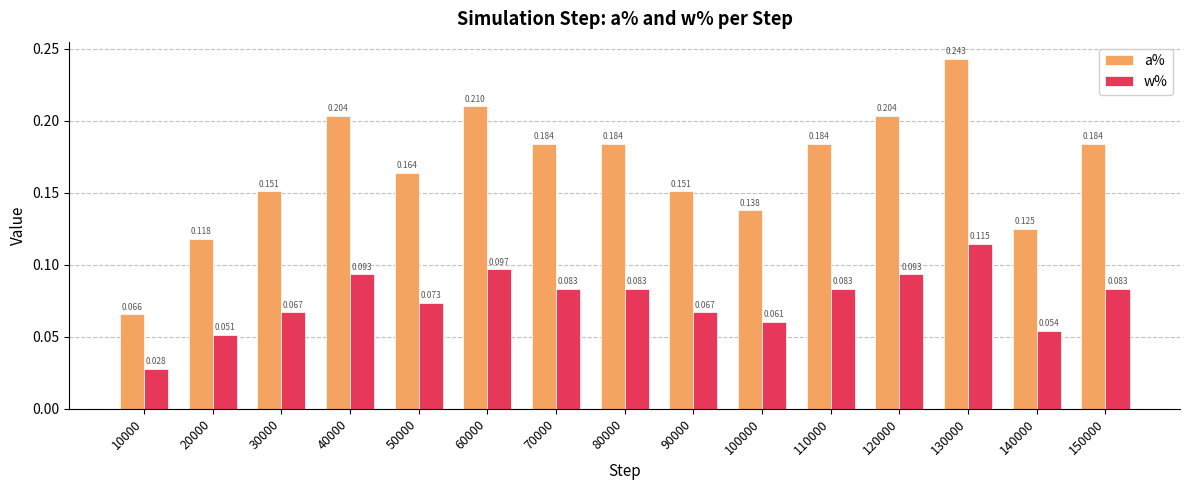

At how many categories does at least one series exceed 0?

15